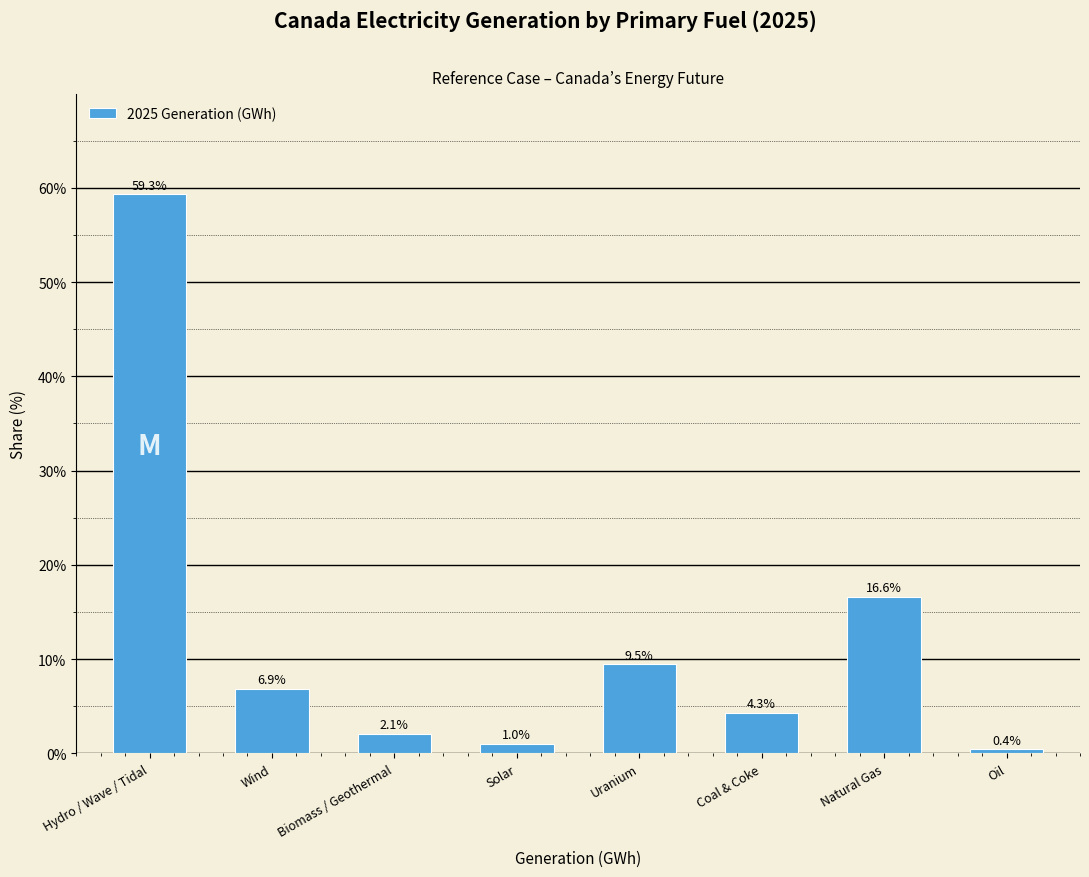

Reading right to left, extract all data points from this chart.

0.4	16.6	4.3	9.5	1.0	2.1	6.9	59.3